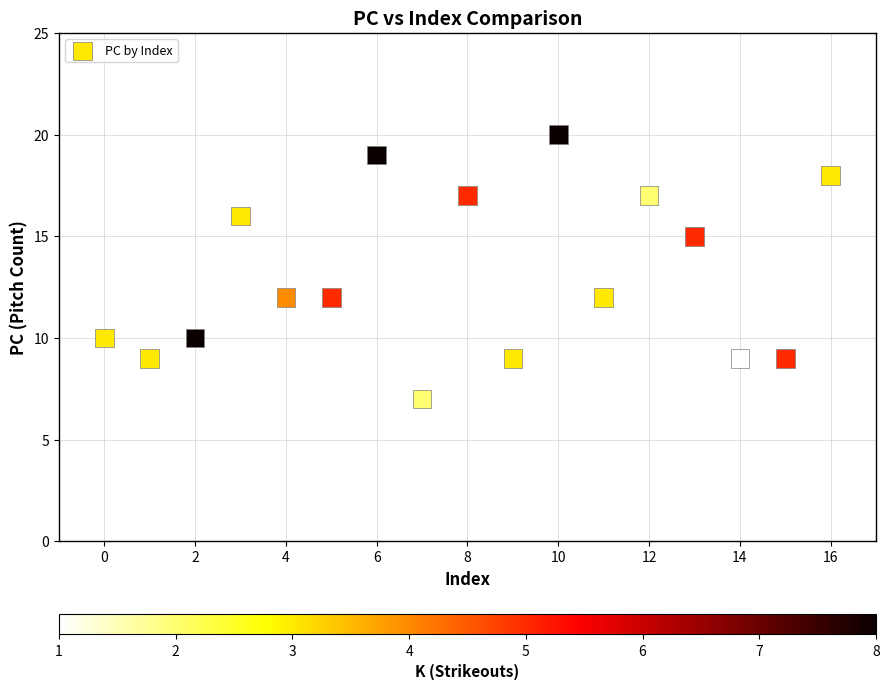

What is the range of Y values (max minus min)?

13